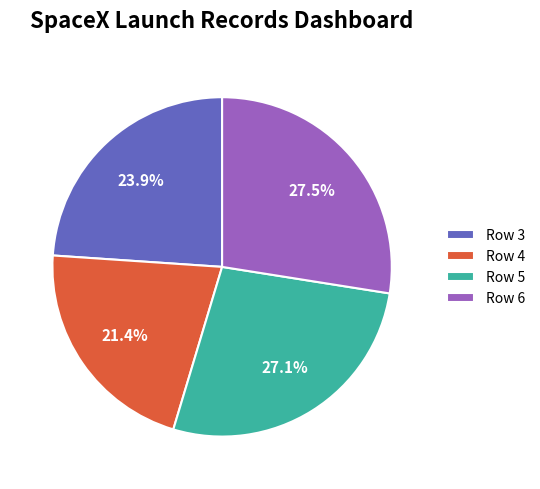

Which slice is the smallest?

Row 4